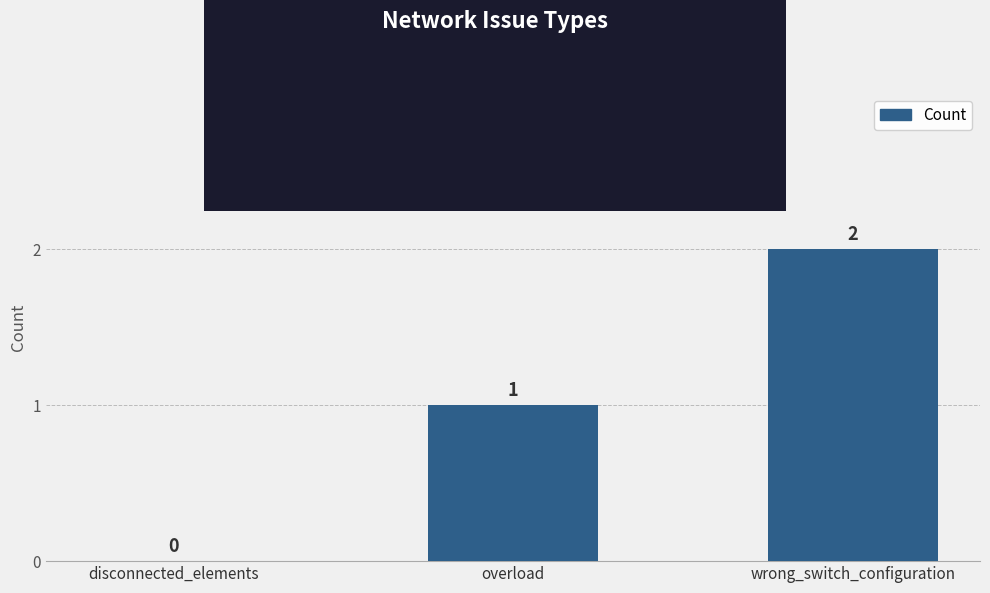

Reading left to right, what are all the values shown in this chart?

disconnected_elements=0	overload=1	wrong_switch_configuration=2